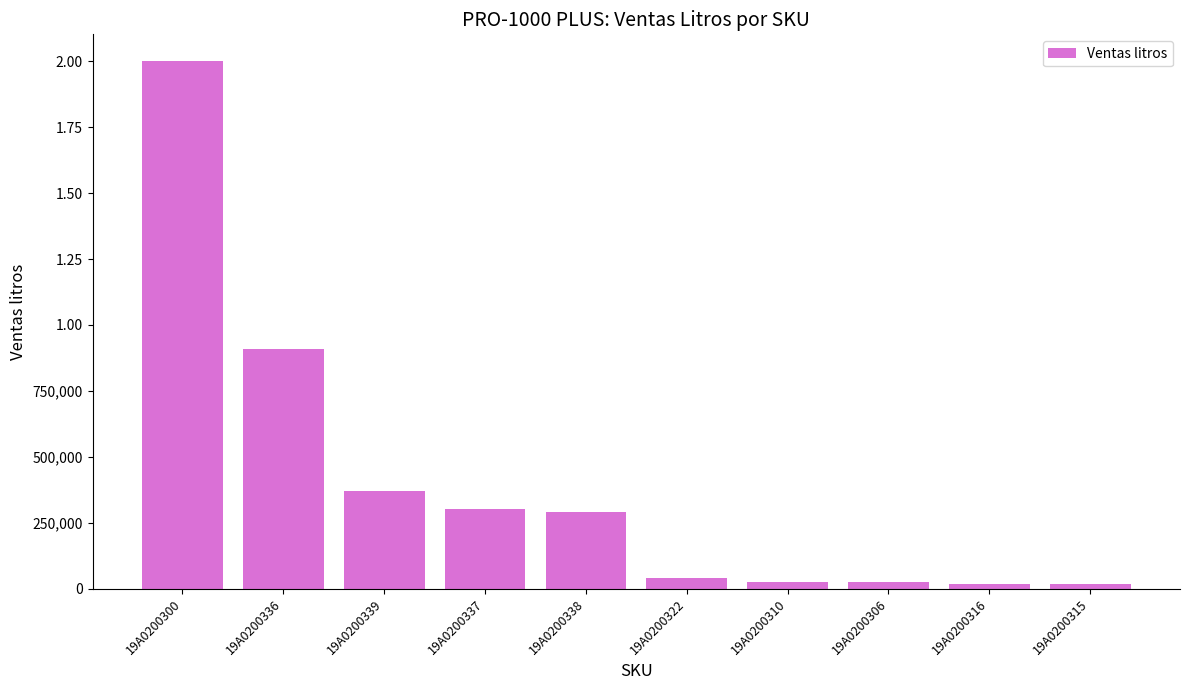

List the labels in order of value, largest first.

19A0200300, 19A0200336, 19A0200339, 19A0200337, 19A0200338, 19A0200322, 19A0200310, 19A0200306, 19A0200316, 19A0200315